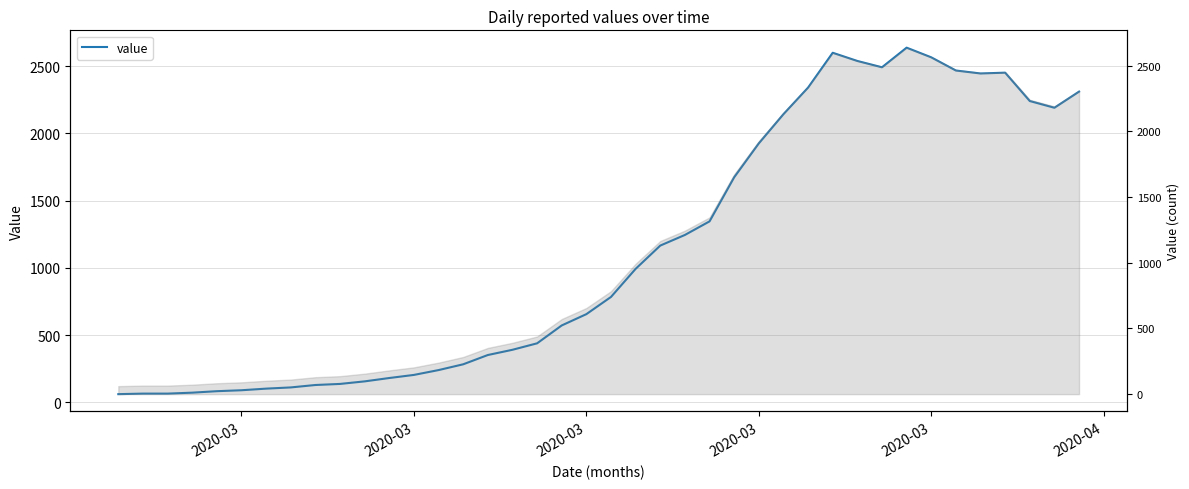

What is the value of the 39th point from the left?

2191